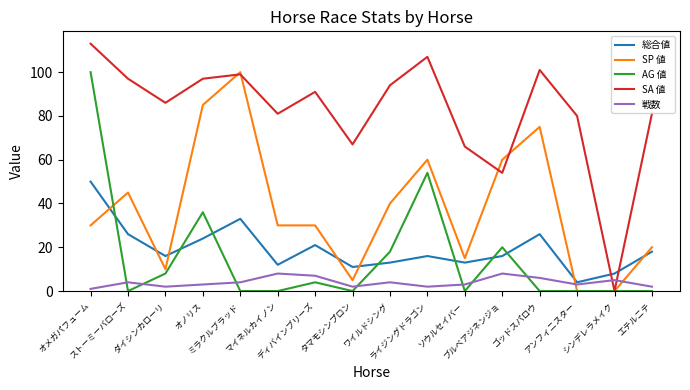

How many interior local valleys does the SA 値 series have?

5